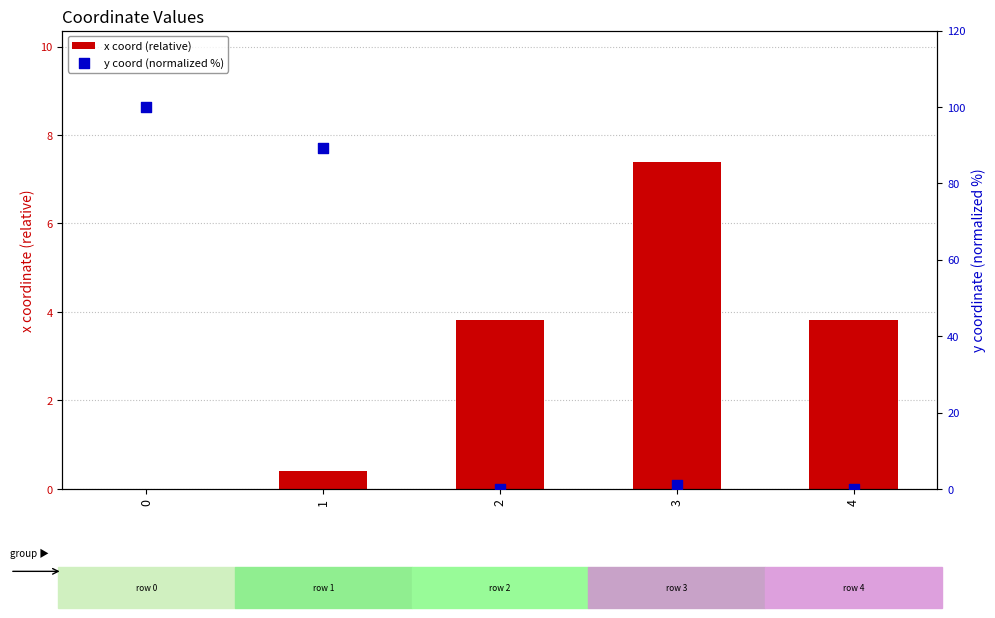

Which series contains the highest Y value?

y coord (normalized %)